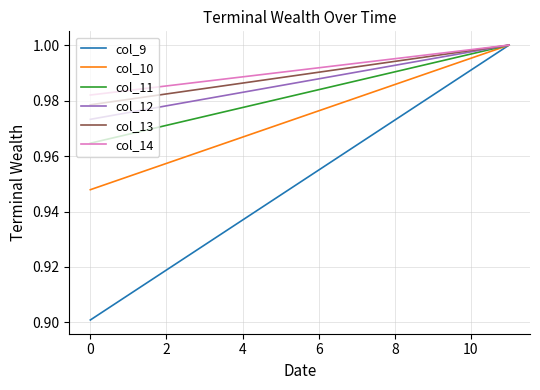

What is the sum of all col_14 values?

11.9